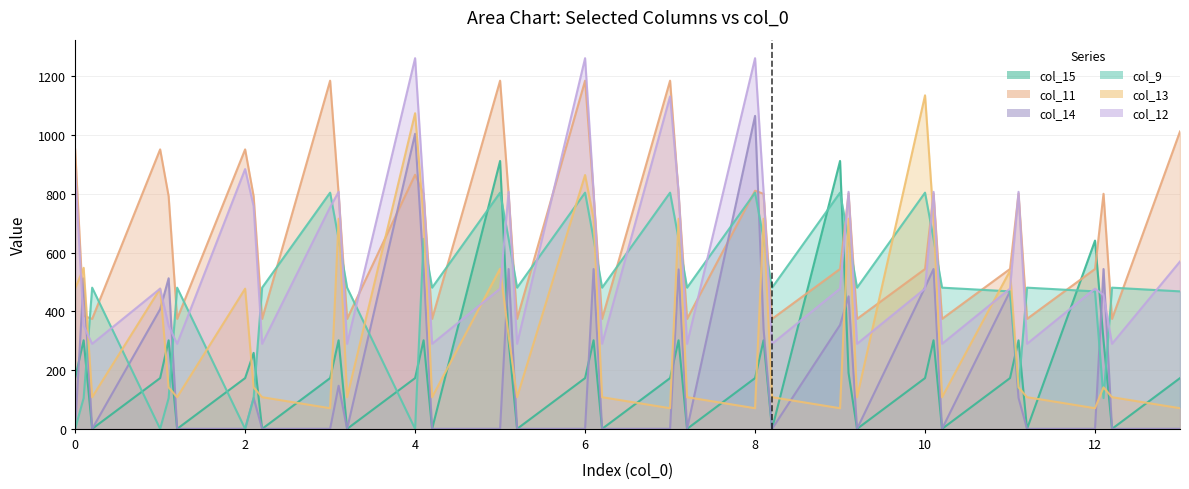

True or false: col_9 and col_13 cross at least once.

True